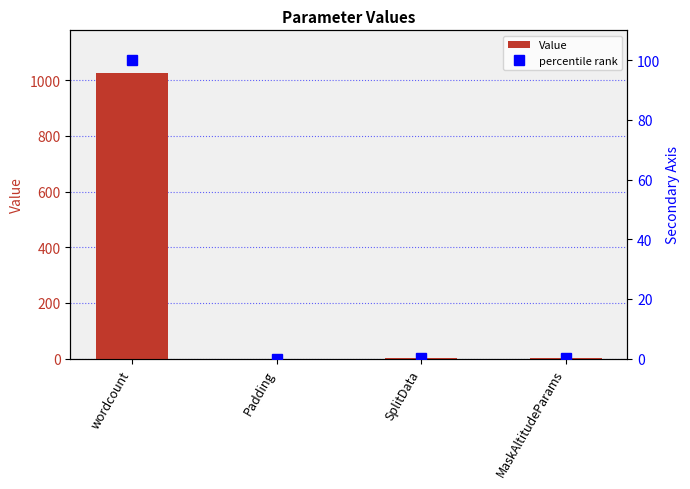

List the labels in order of Value value, smallest first.

Padding, SplitData, MaskAltitudeParams, wordcount